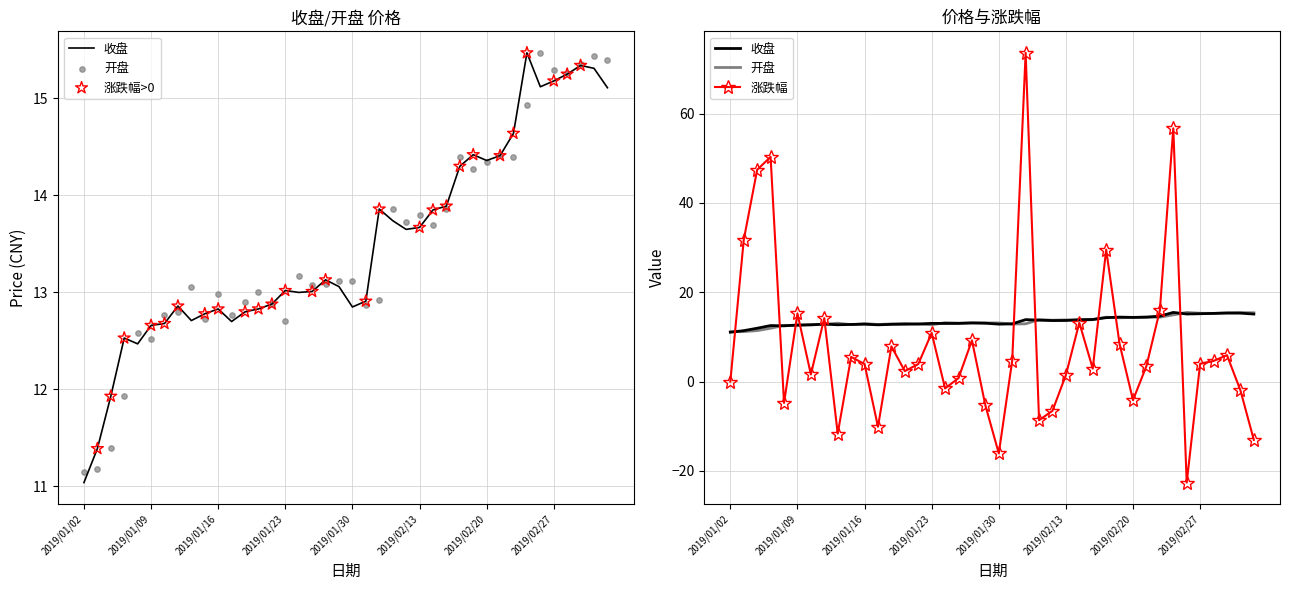

At how many categories does at least one series exceed -7?

40